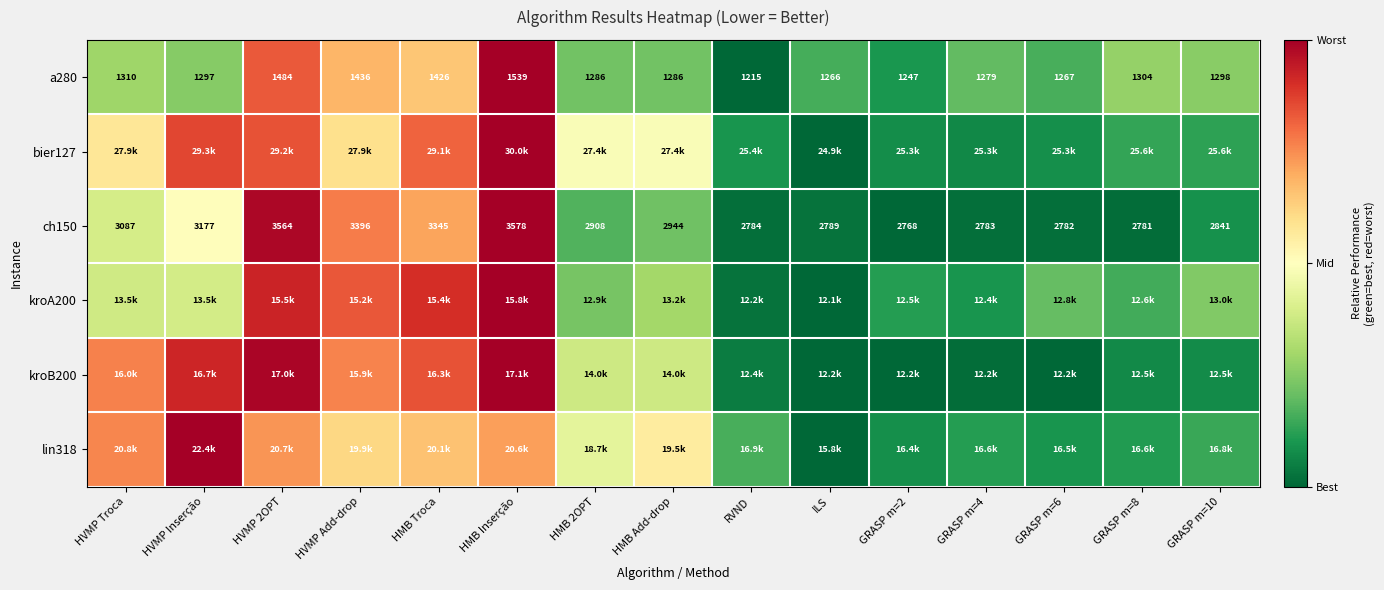

At which category is the sum across all series the highest?

HMB Inserção